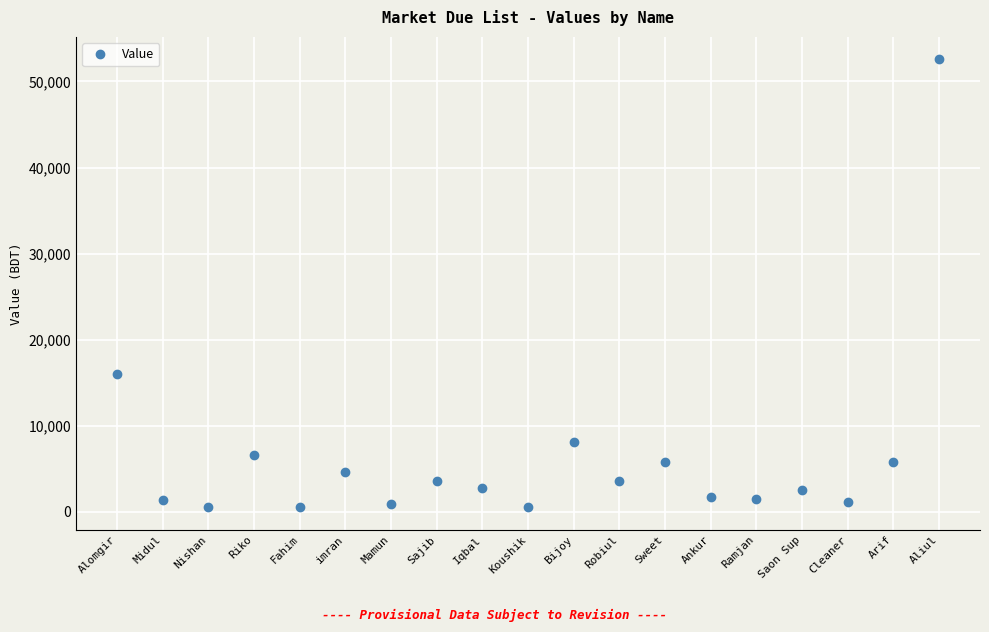

What value does the data have at Ankur?

1687